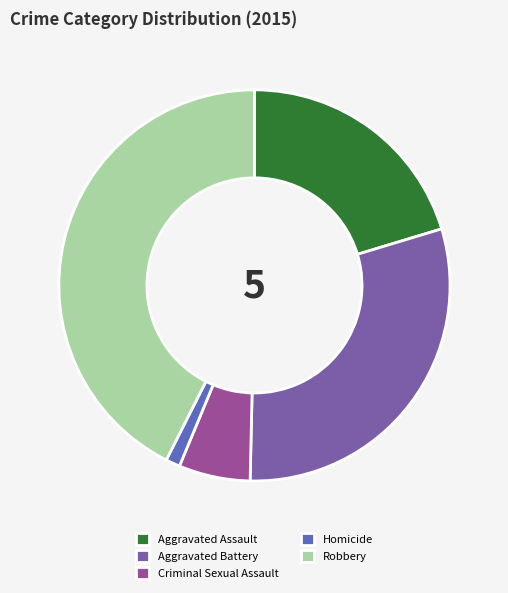

Which slice is the smallest?

Homicide